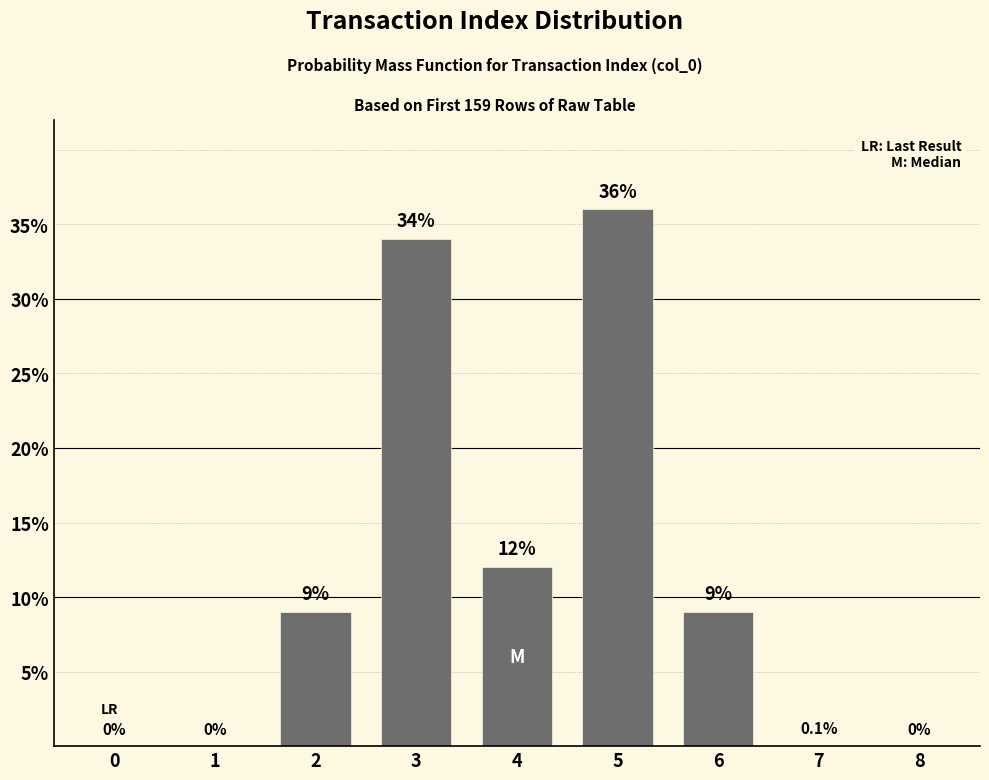

Reading right to left, what are all the values shown in this chart?

8=0.0	7=0.1	6=9.0	5=36.0	4=12.0	3=34.0	2=9.0	1=0.0	0=0.0